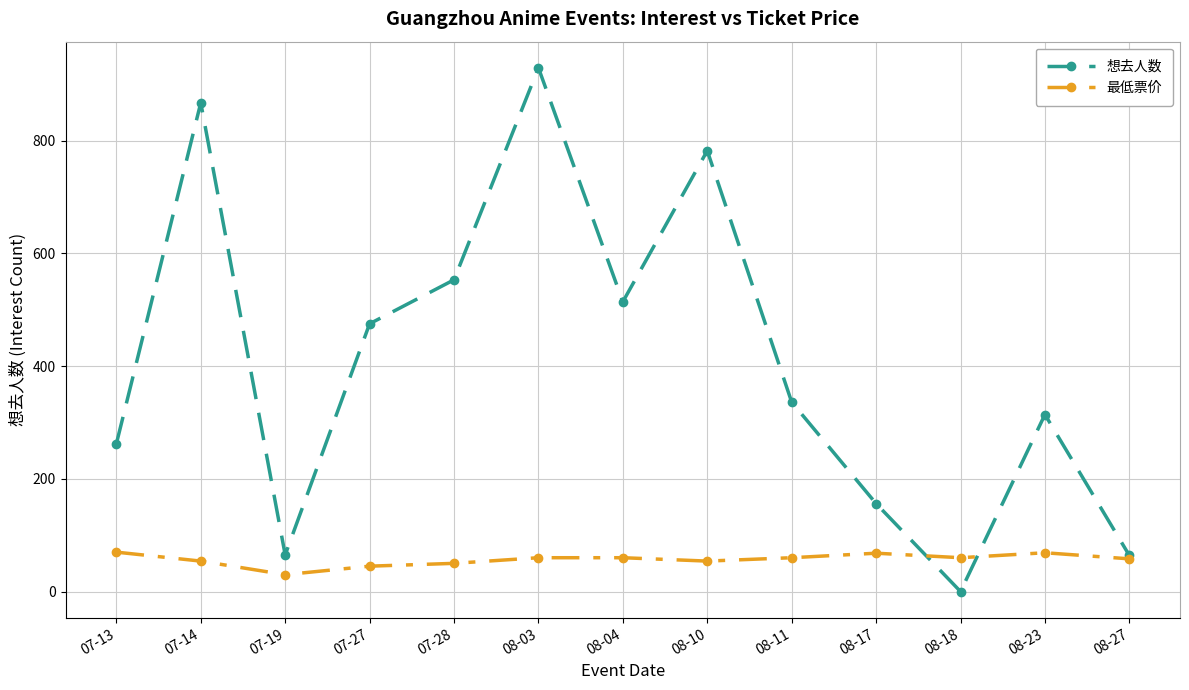

True or false: 想去人数 has more than 1 points higher than both neighbors.

True